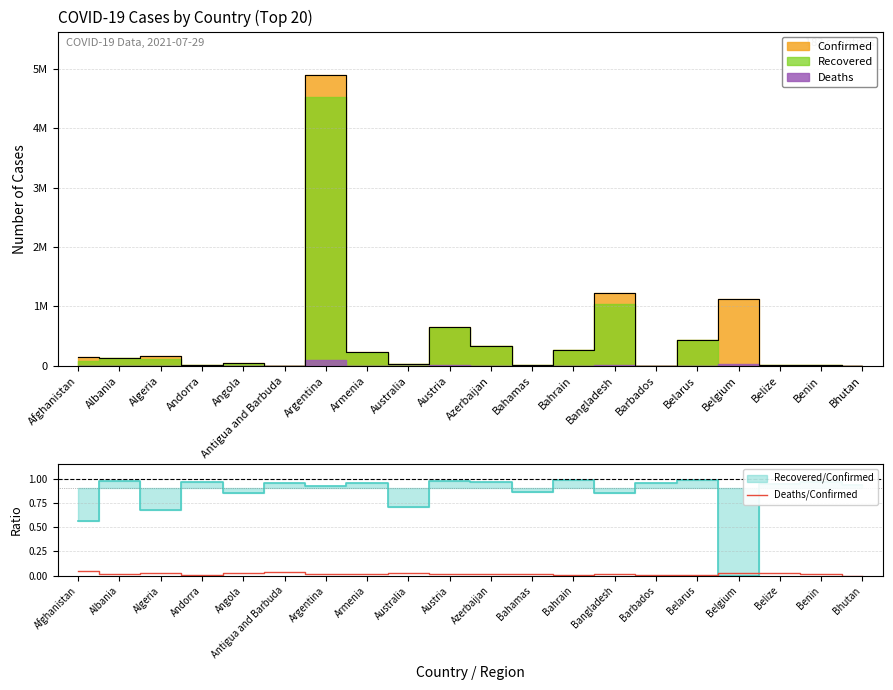

True or false: the data shows 0.0 at Barbados.

False